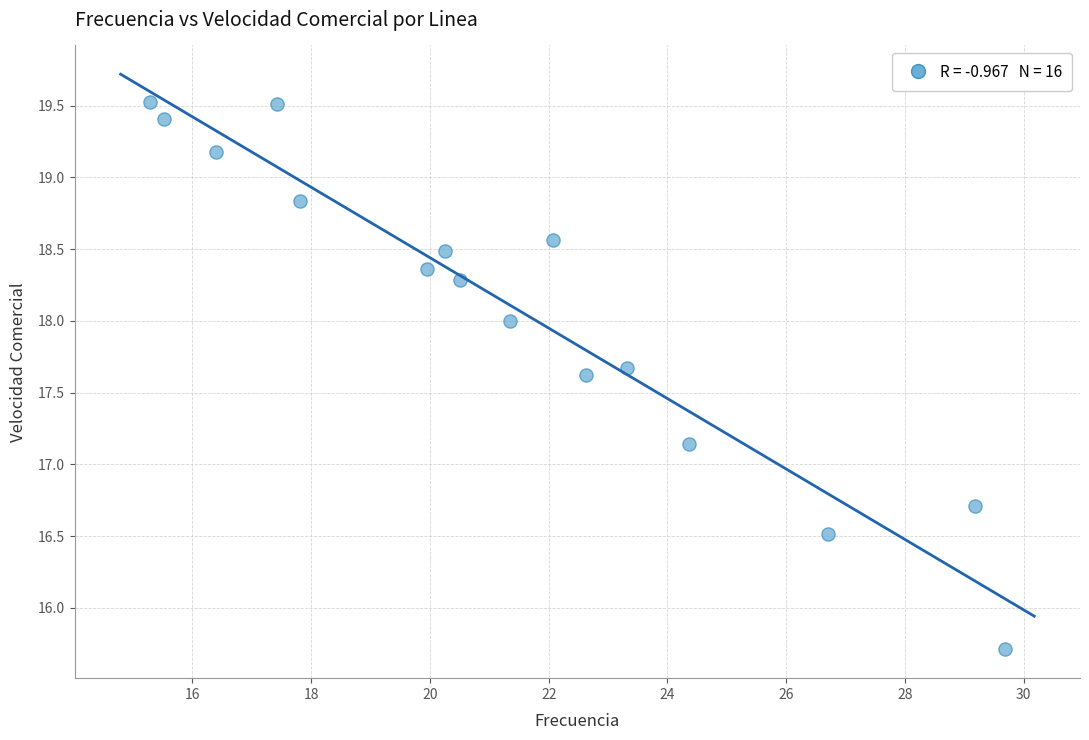

What Y value in the scatter plot is closest to 17?

17.1